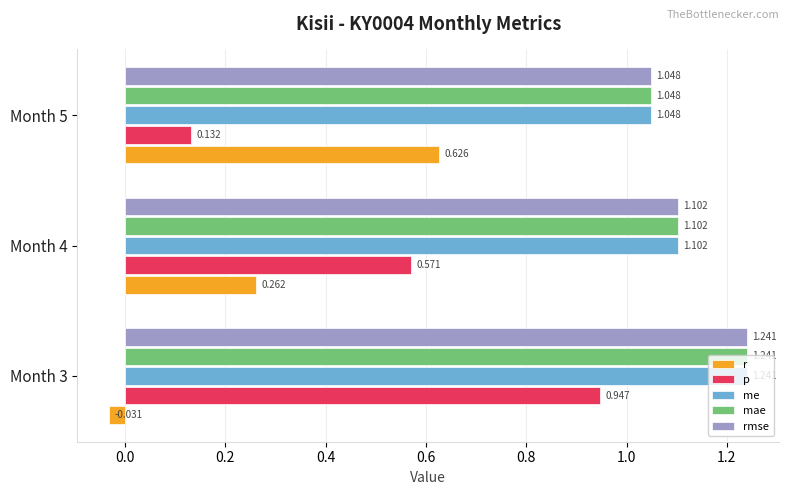

Between Month 3 and Month 5, which series saw the biggest shift?

p